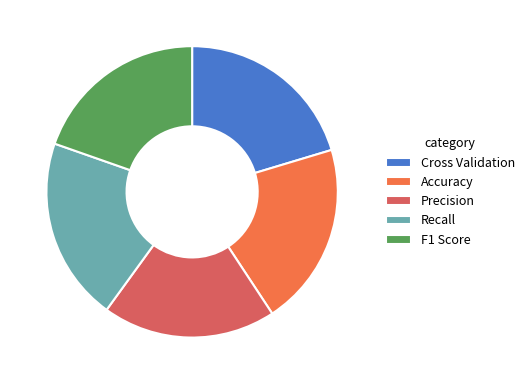

Is it true that F1 Score is 20% of the pie?

True